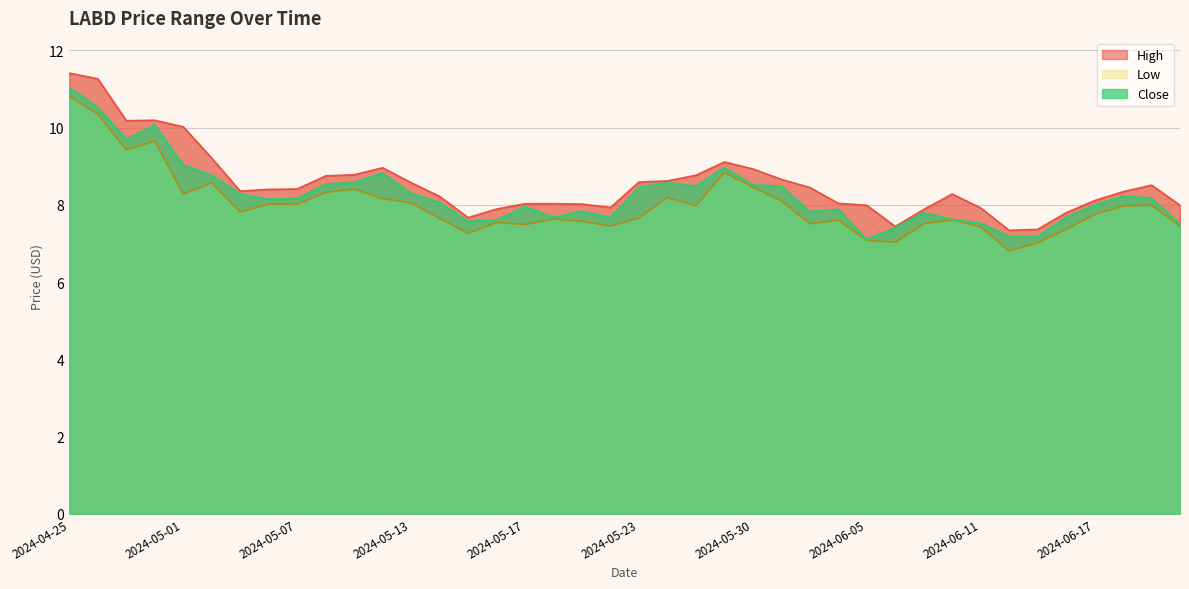

Which series has the largest range (max minus min)?

High